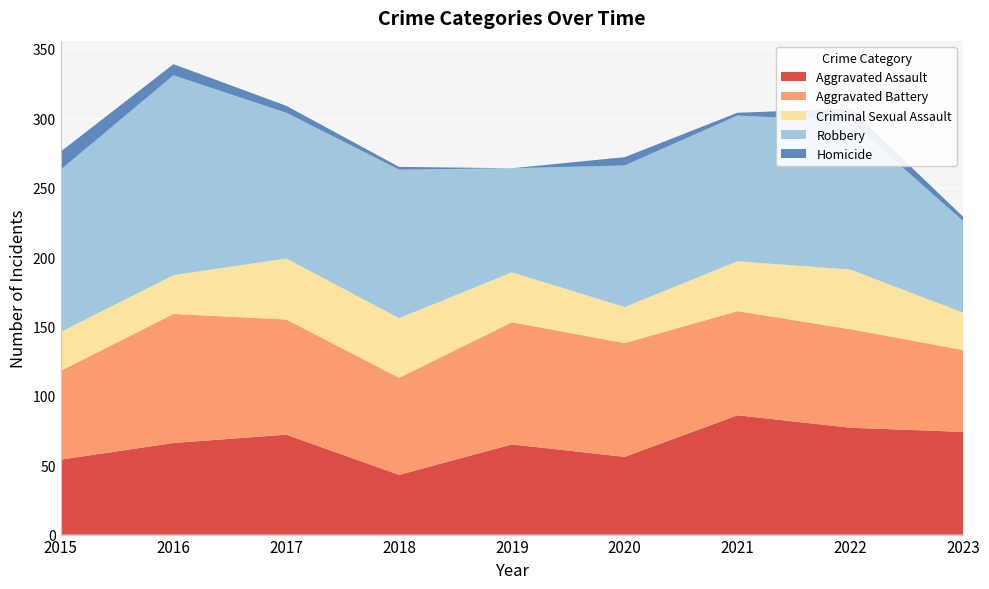

Reading left to right, transcribe all the data shown in this chart.

Aggravated Assault: 2015=54	2016=66	2017=72	2018=43	2019=65	2020=56	2021=86	2022=77	2023=74
Aggravated Battery: 2015=64	2016=93	2017=83	2018=70	2019=88	2020=82	2021=75	2022=71	2023=59
Criminal Sexual Assault: 2015=28	2016=28	2017=44	2018=43	2019=36	2020=26	2021=36	2022=43	2023=27
Robbery: 2015=117	2016=144	2017=105	2018=107	2019=75	2020=102	2021=105	2022=107	2023=66
Homicide: 2015=13	2016=8	2017=5	2018=2	2019=0	2020=6	2021=2	2022=9	2023=3